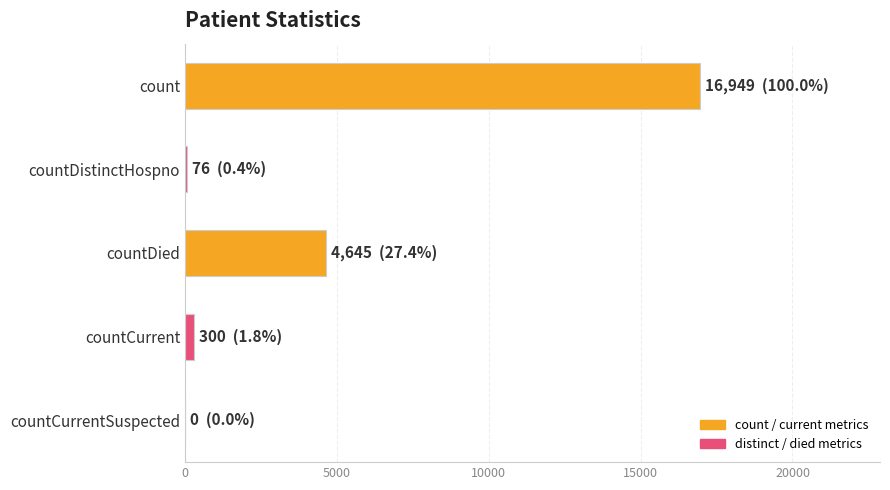

At which category does the chart reach its peak across all series?

count